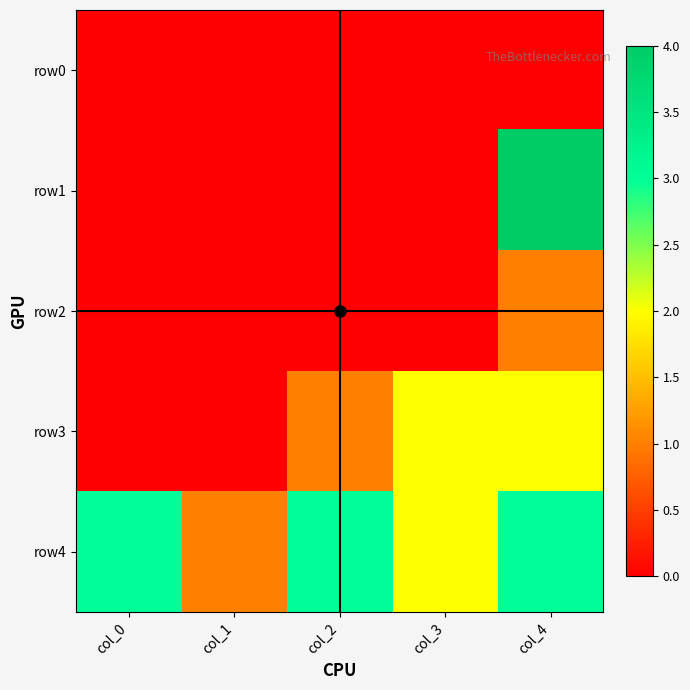

Reading right to left, extract all data points from this chart.

row0: col_4=0	col_3=0	col_2=0	col_1=0	col_0=0
row1: col_4=4	col_3=0	col_2=0	col_1=0	col_0=0
row2: col_4=1	col_3=0	col_2=0	col_1=0	col_0=0
row3: col_4=2	col_3=2	col_2=1	col_1=0	col_0=0
row4: col_4=3	col_3=2	col_2=3	col_1=1	col_0=3